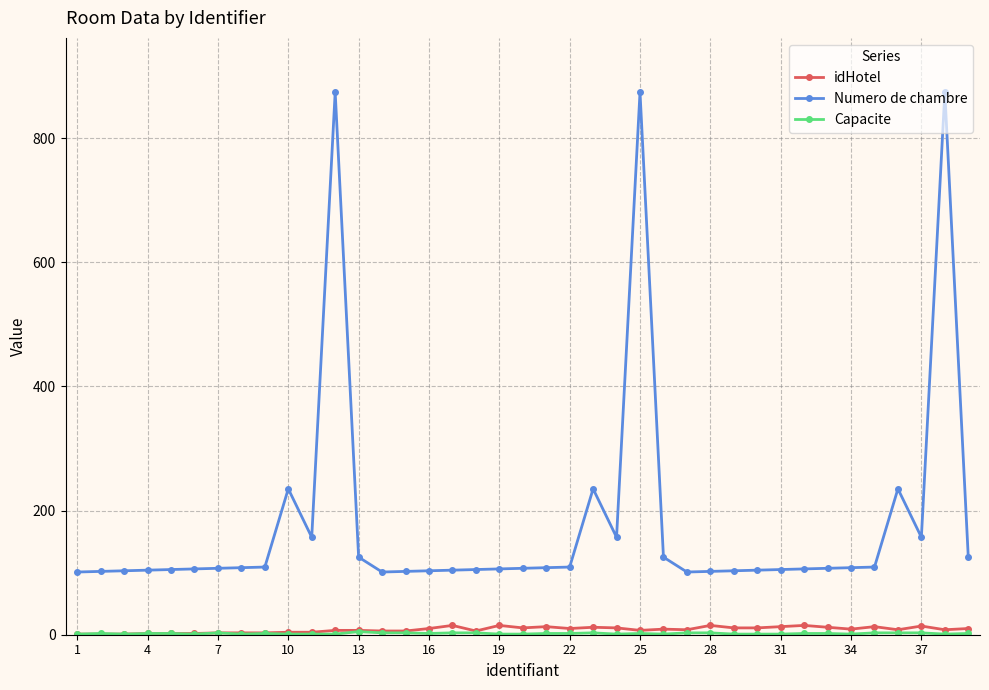

Which series has the largest total across all categories?

Numero de chambre